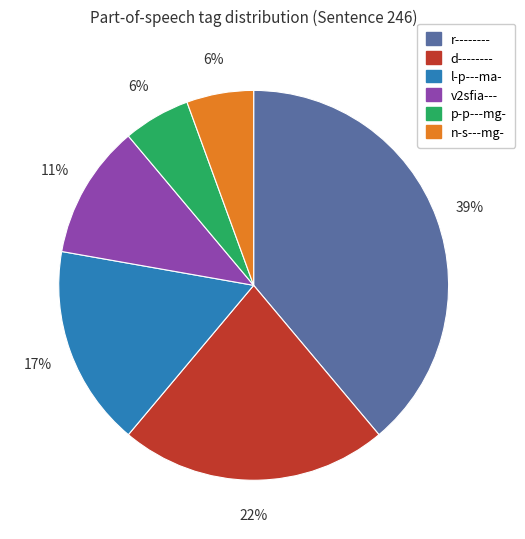

Approximately how many times larger is the value at r-------- compared to v2sfia---?

3.5